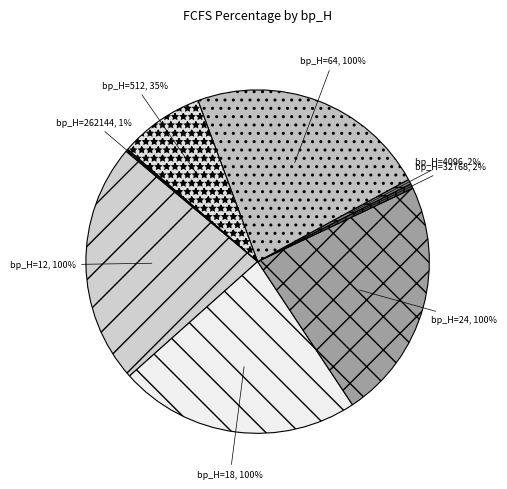

To the nearest percent, what is the difference between the largest and smallest slice percentages?

22%